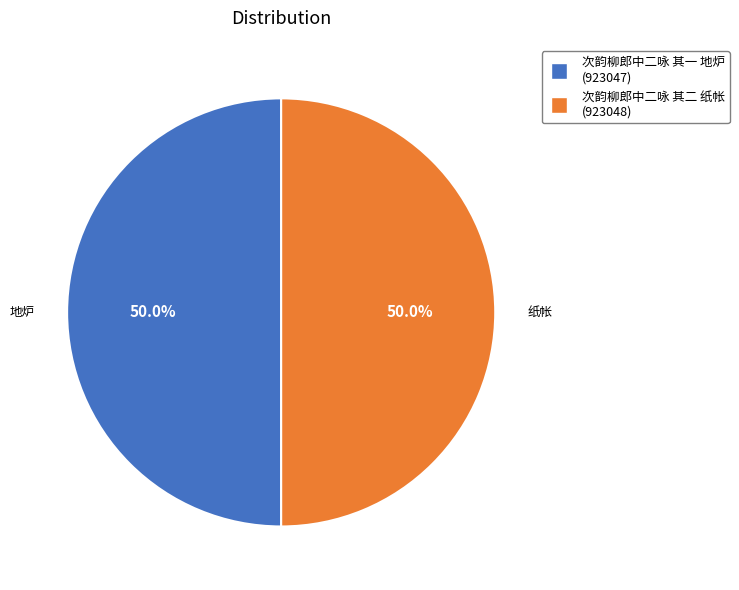

Do 次韵柳郎中二咏 其二 纸帐 and 次韵柳郎中二咏 其一 地炉 together represent more than half of the pie?

Yes